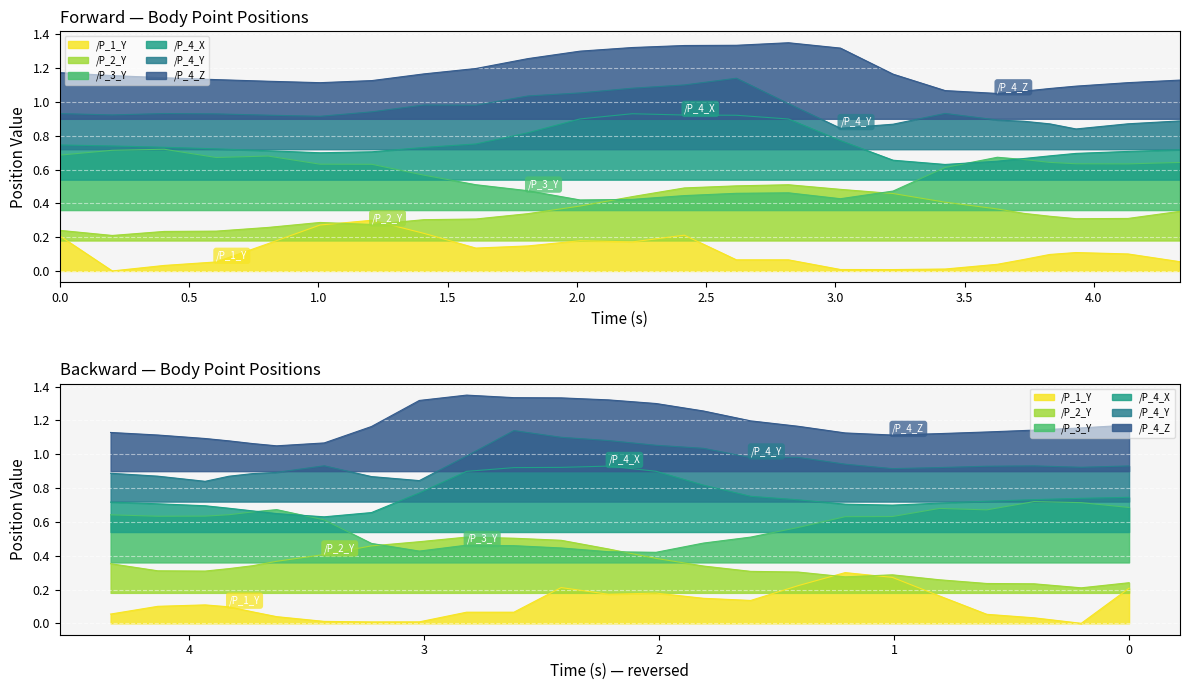

What is the lowest value of the /P_4_Y series?

0.8